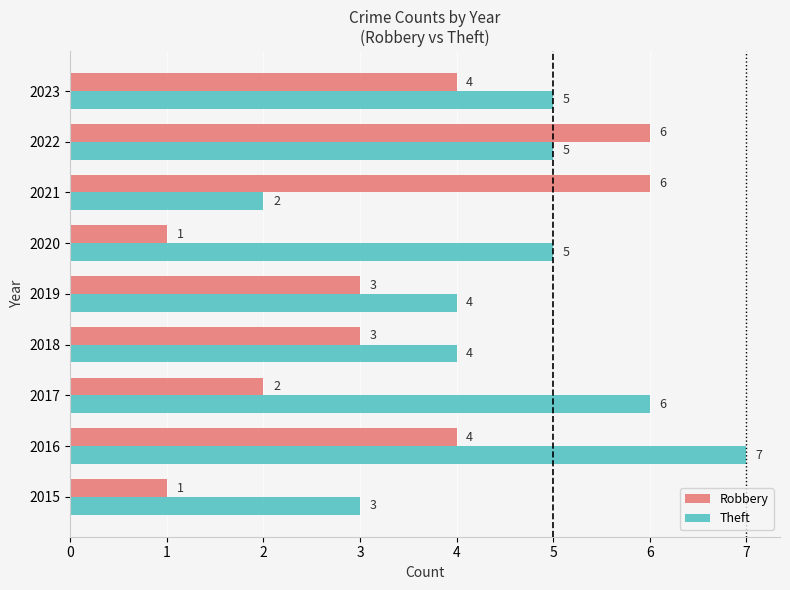

Is the value of Robbery at 2016 greater than the value of Theft at 2023?

No